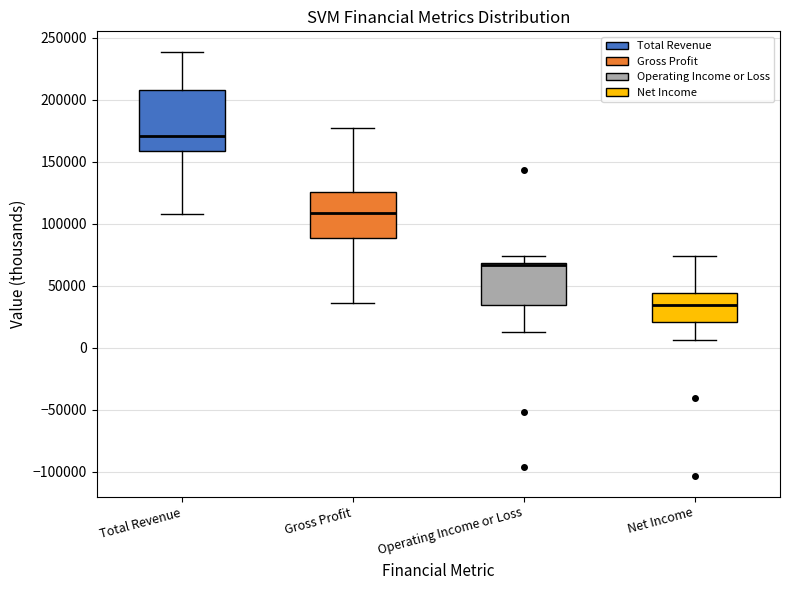

Where is the upper edge of the box for Total Revenue on the y-axis? The values are not printed on the chart, so give them approximately, as read against the axis.

210000